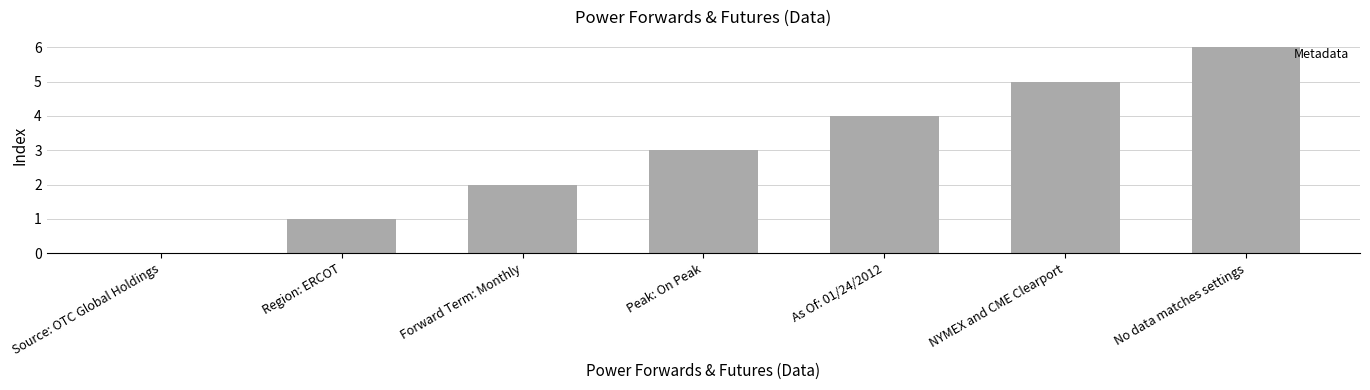

Count the number of categories in the chart.

7